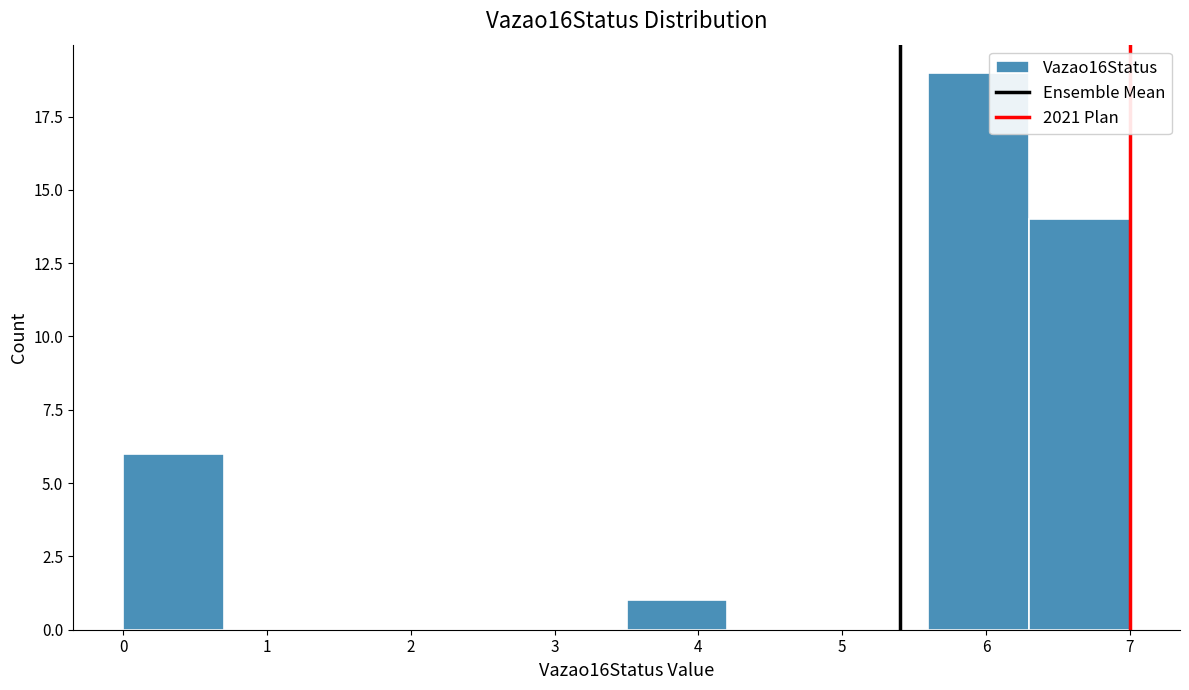

Reading left to right, transcribe this chart: for each bar, give the range it covers on the x-axis and its height. The values are not printed on the chart, so give them approximately, as read against the axis.

0.0 to 0.7: 6
0.7 to 1.4: 0
1.4 to 2.1: 0
2.1 to 2.8: 0
2.8 to 3.5: 0
3.5 to 4.2: 1
4.2 to 4.9: 0
4.9 to 5.6: 0
5.6 to 6.3: 19
6.3 to 7.0: 14